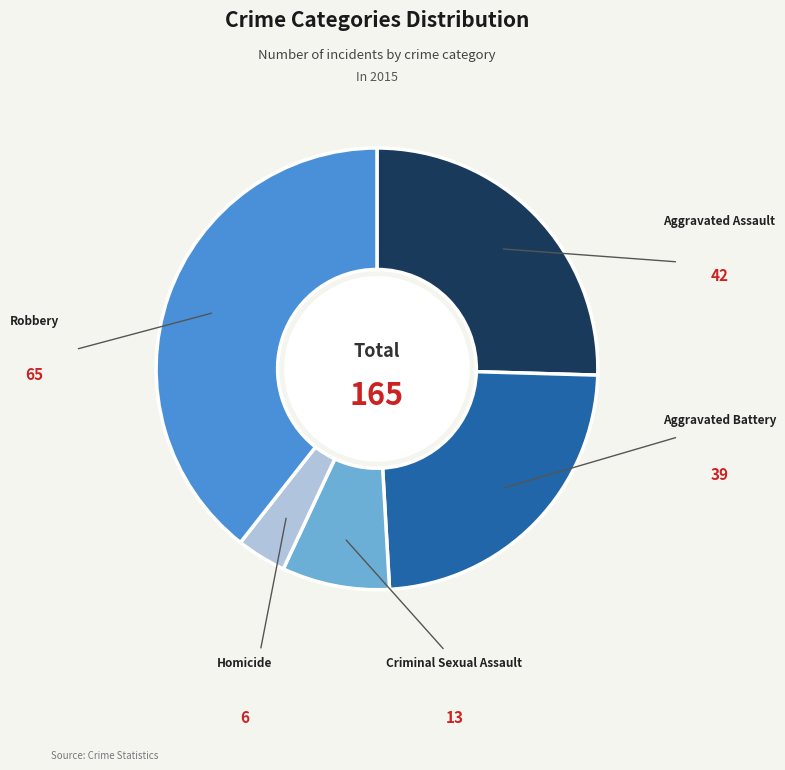

Is there any slice that represents more than half of the pie?

No